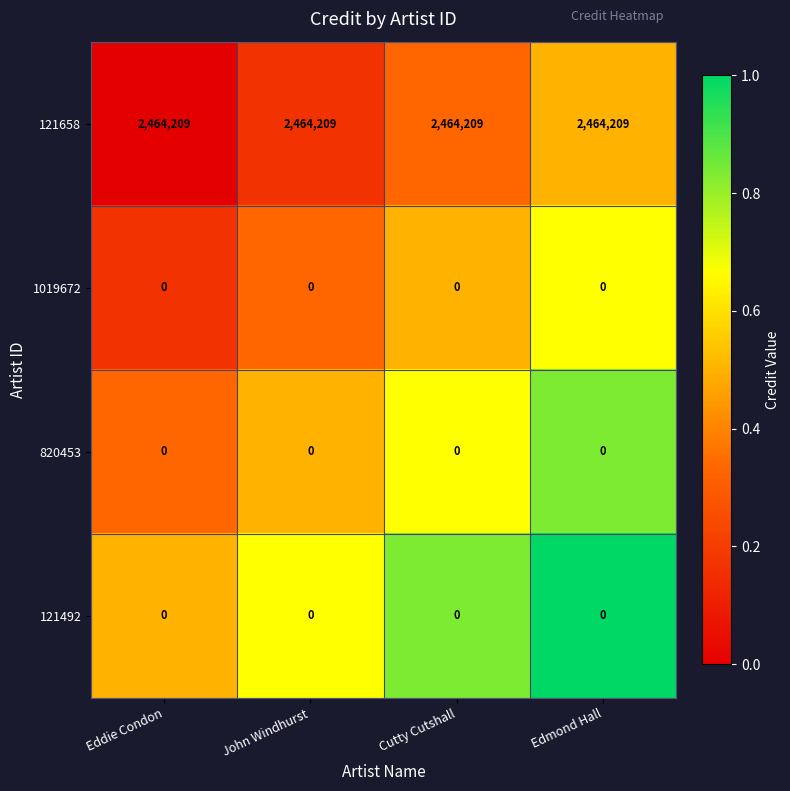

What is the maximum value shown in the chart?

2464209